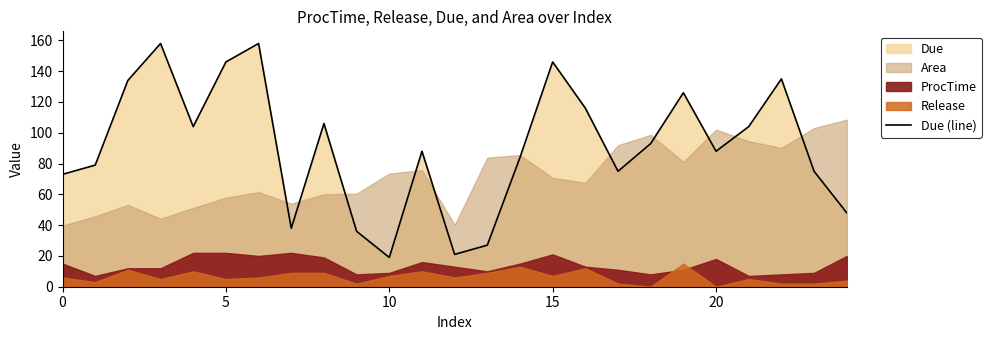

What is the highest value of the Due (line) series?

158